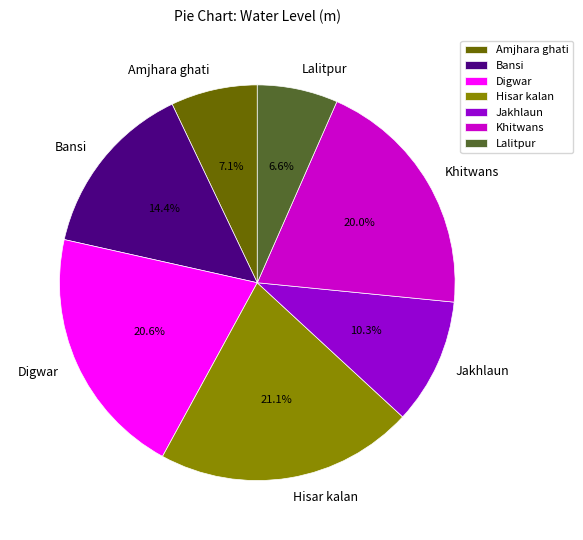

Does Digwar account for over 50% of the chart?

No